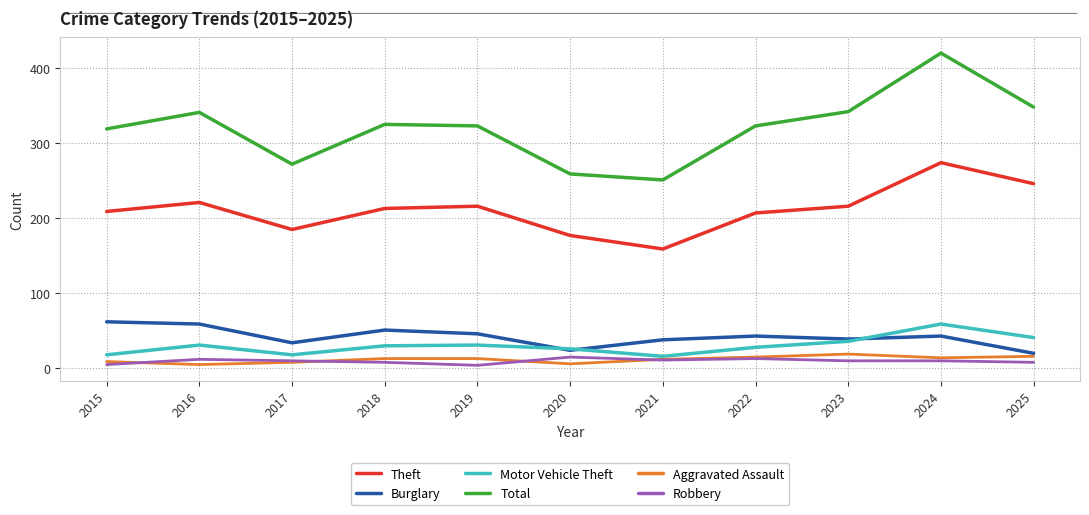

What is the sum of all Motor Vehicle Theft values?

334